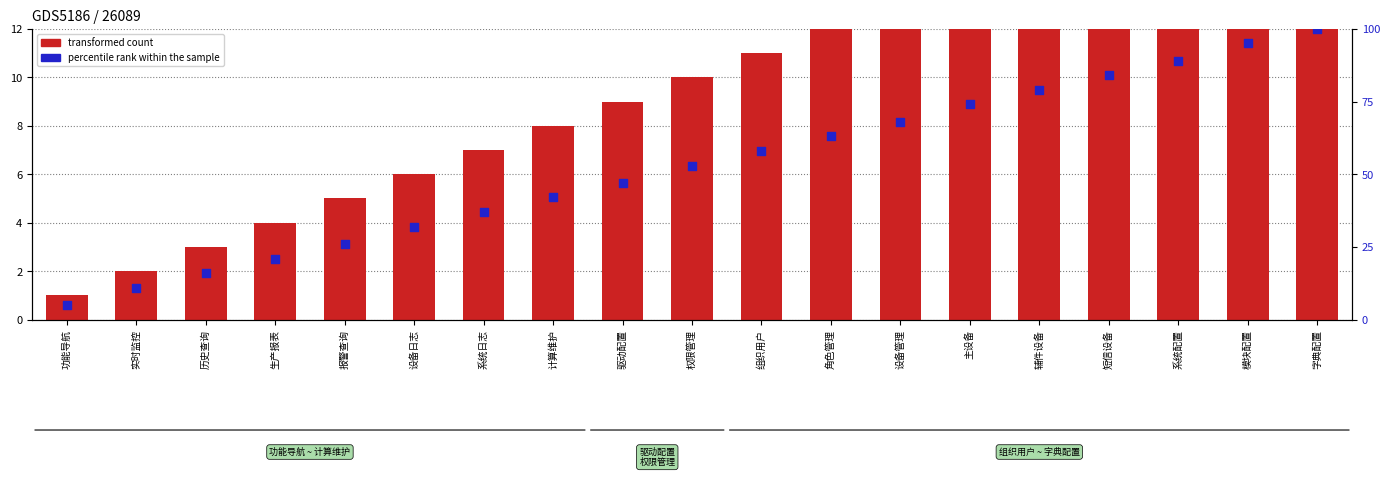

Which series reaches the maximum Y coordinate?

percentile rank within the sample